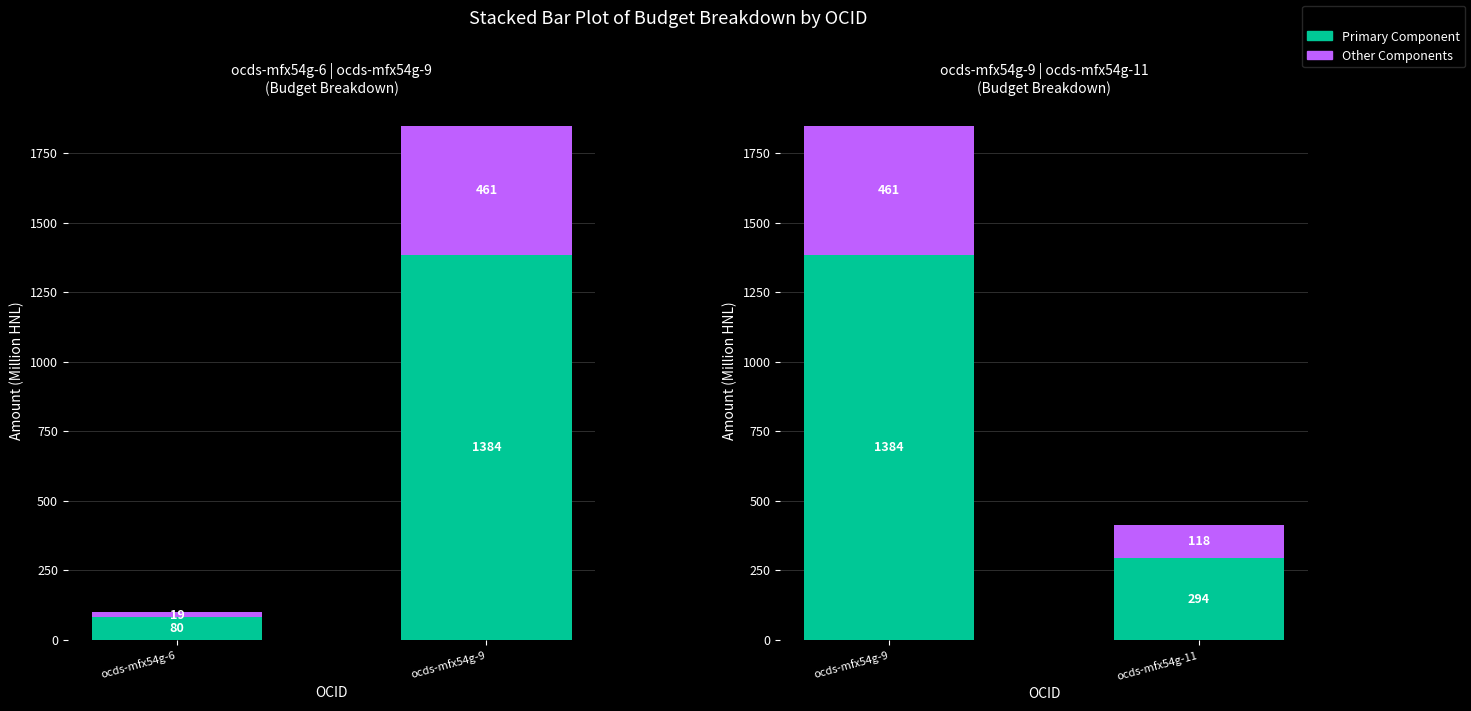

How many groups of bars are there?

2